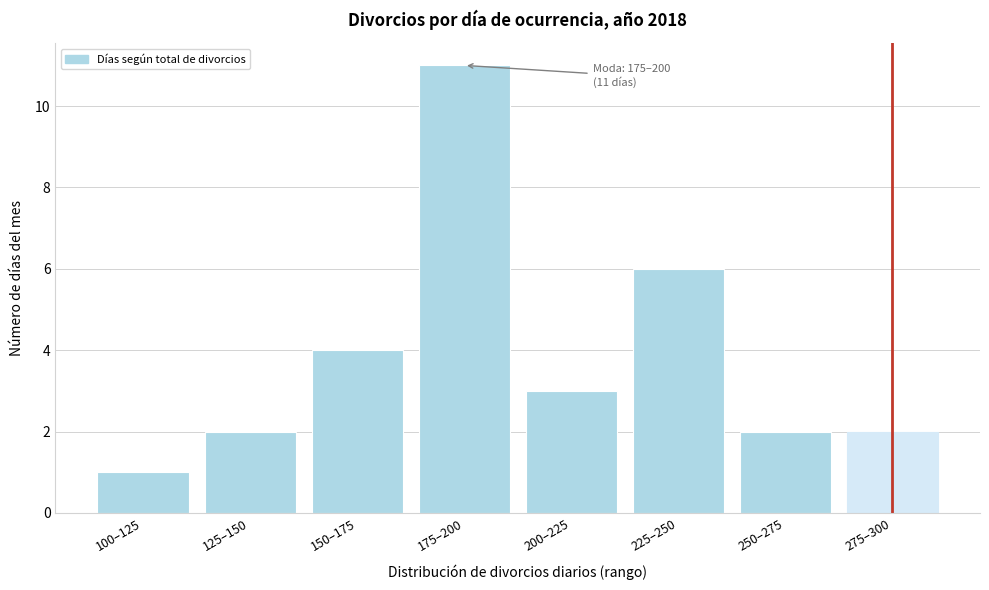

Reading left to right, list all the values displayed in this chart.

100–125=1	125–150=2	150–175=4	175–200=11	200–225=3	225–250=6	250–275=2	275–300=2